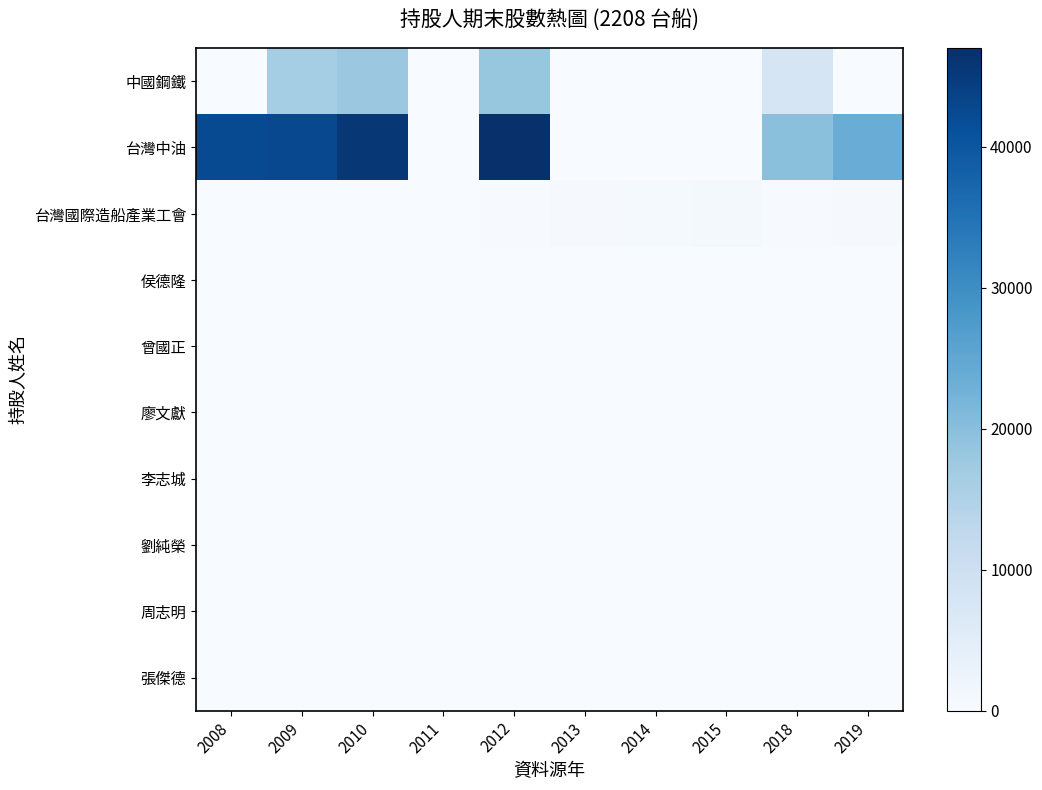

How many data points does each series have?

10